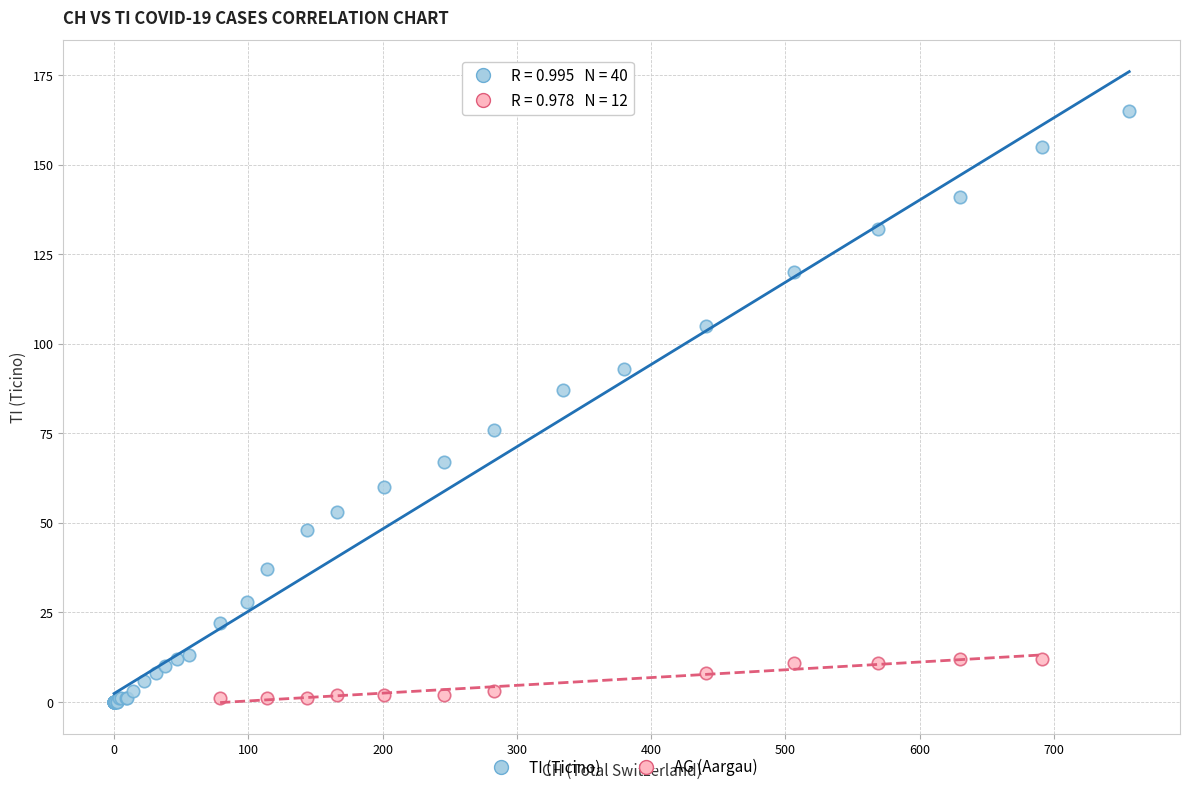

Which series has the largest Y range (max minus min)?

TI (Ticino)